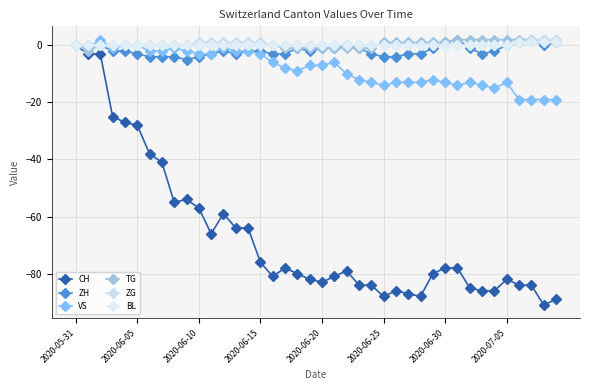

Where is ZG nearest to the value 1?

2020-06-10